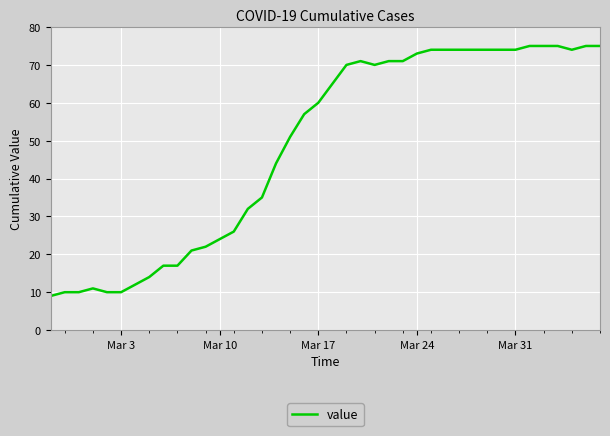

What is the difference between the maximum and minimum values?

66